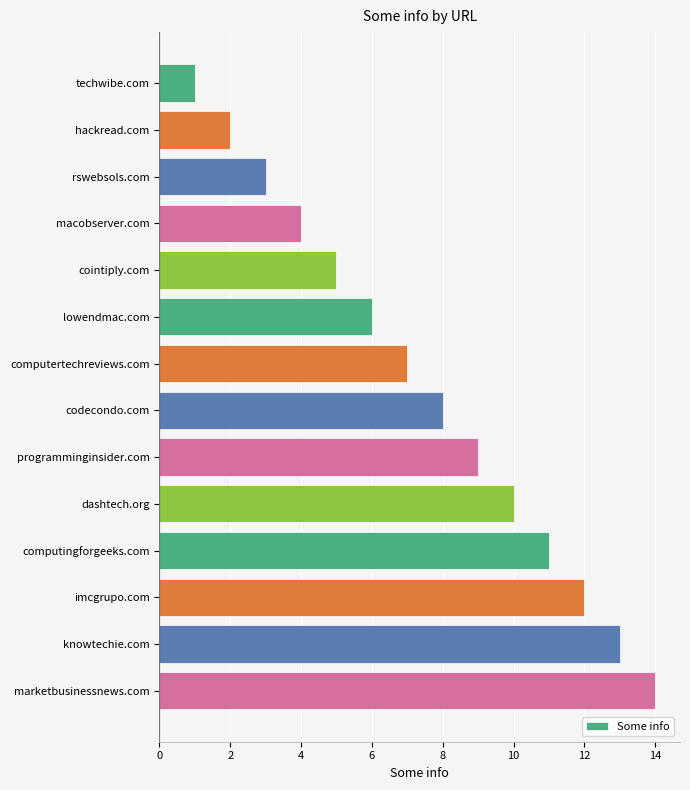

What position from the top is rswebsols.com?

3